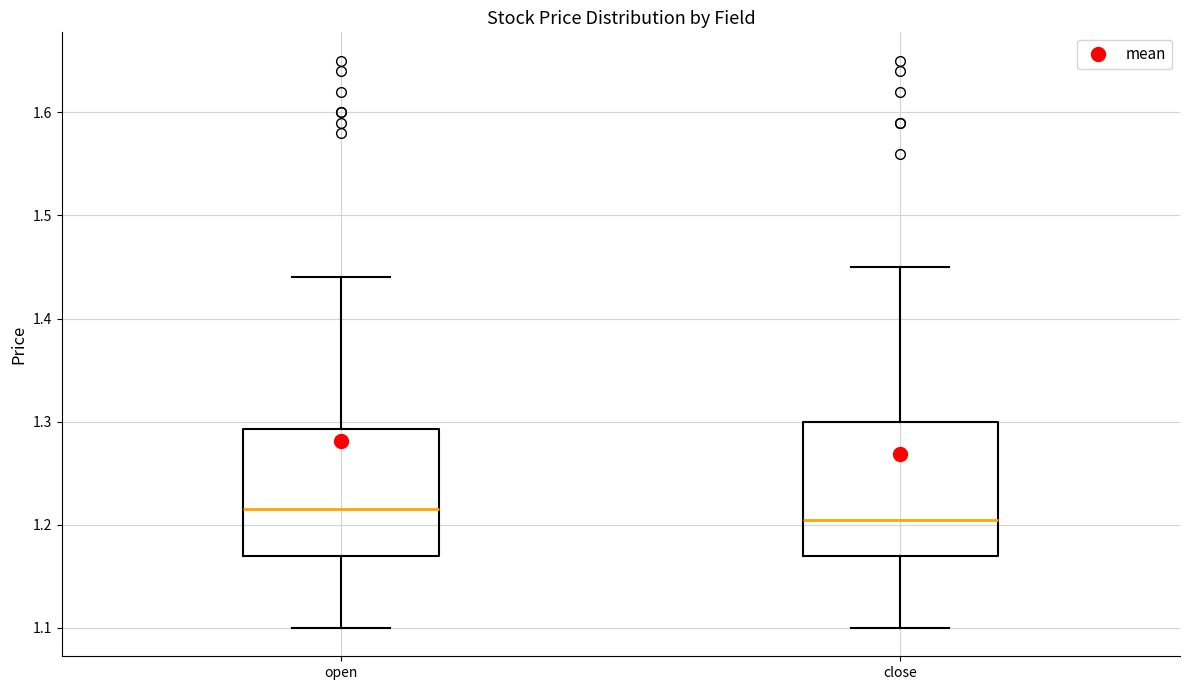

Reading left to right, transcribe this box plot: for each box, give where its median line is, the range the box spans, and where its two whiskers end, as read against the y-axis. The values are not printed on the chart, so give them approximately, as read against the axis.

open: median 1.22, box 1.17 to 1.29, whiskers 1.10 to 1.44
close: median 1.21, box 1.17 to 1.30, whiskers 1.10 to 1.45